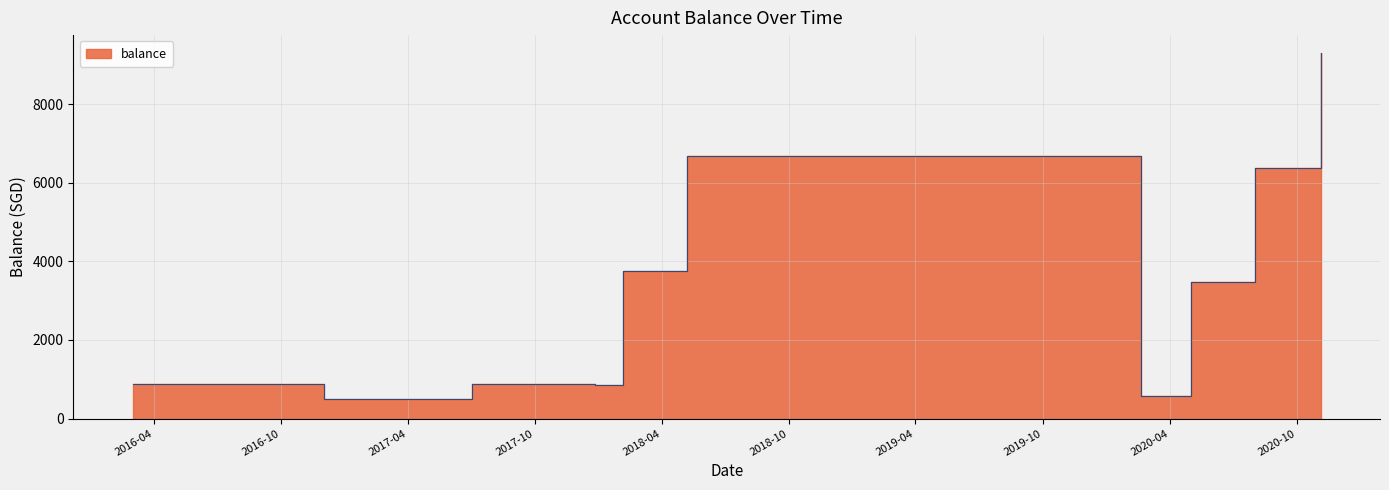

List the labels in order of value, largest first.

2020-11-04, 2018-05-07, 2020-08-01, 2018-02-05, 2020-06-30, 2020-05-01, 2016-03-01, 2017-07-02, 2017-10-02, 2017-12-26, 2017-12-26, 2020-02-19, 2016-12-01, 2016-12-01